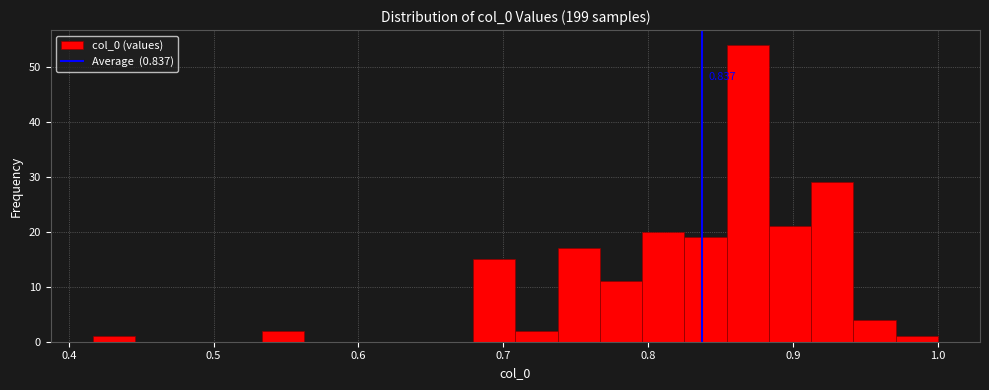

Read against the x-axis, roughly where is the centre of the tallest bar?

0.87